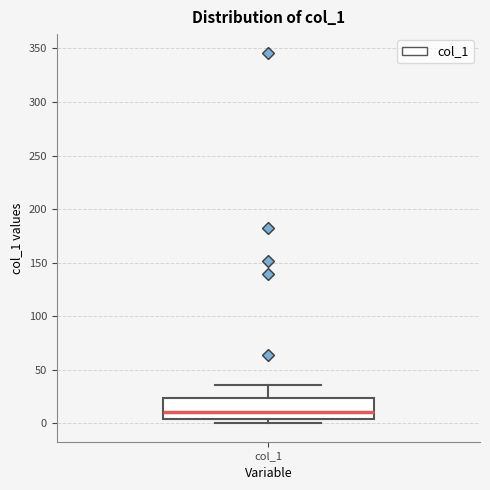

Where does the upper whisker of the box for col_1 end on the y-axis? The values are not printed on the chart, so give them approximately, as read against the axis.

35